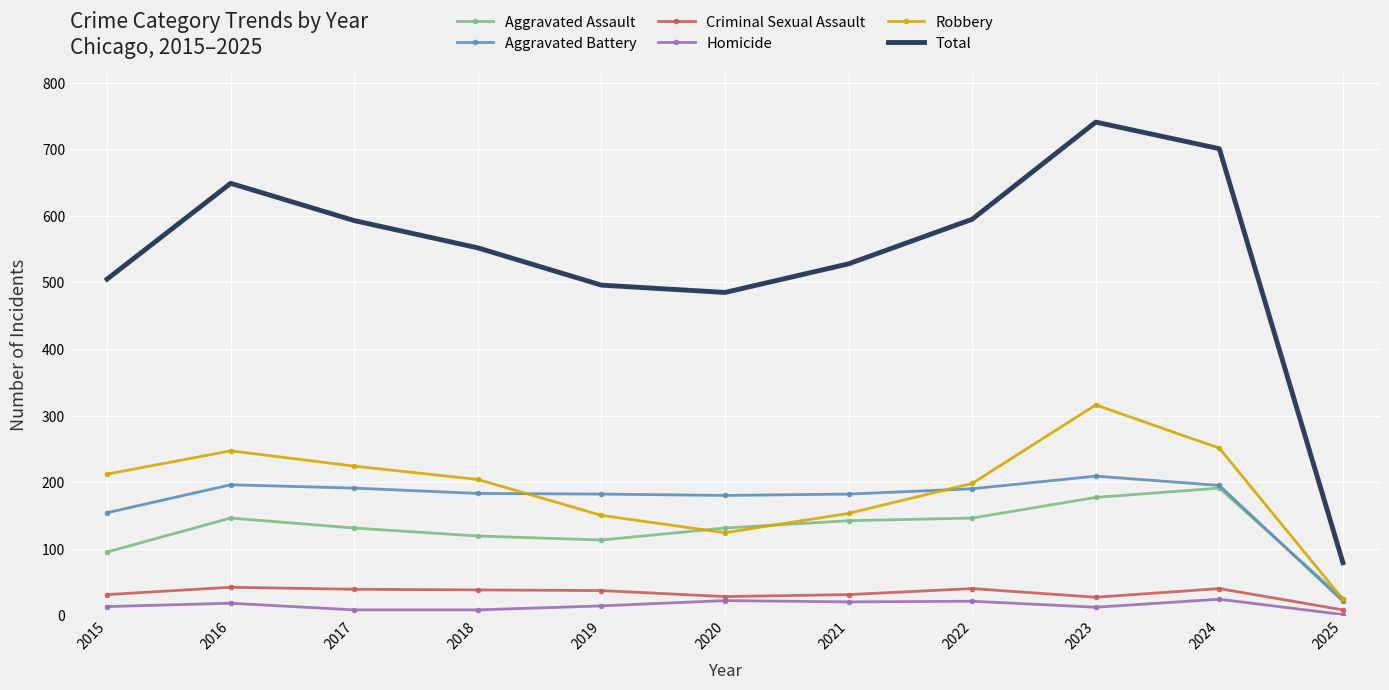

True or false: Homicide and Total cross at least once.

False